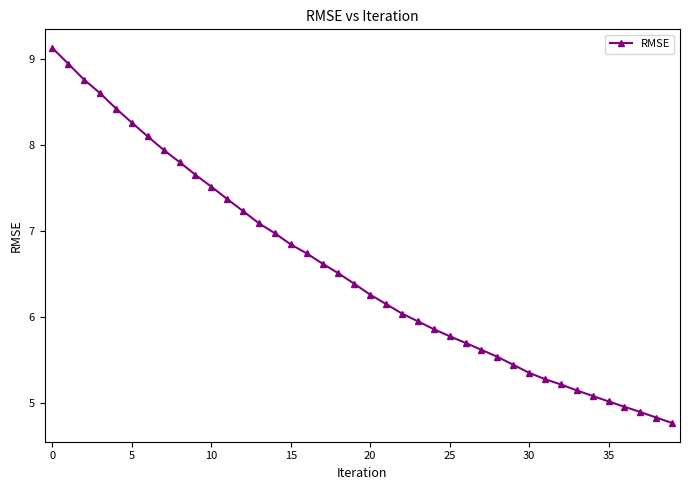

What is the smallest value displayed?

4.8